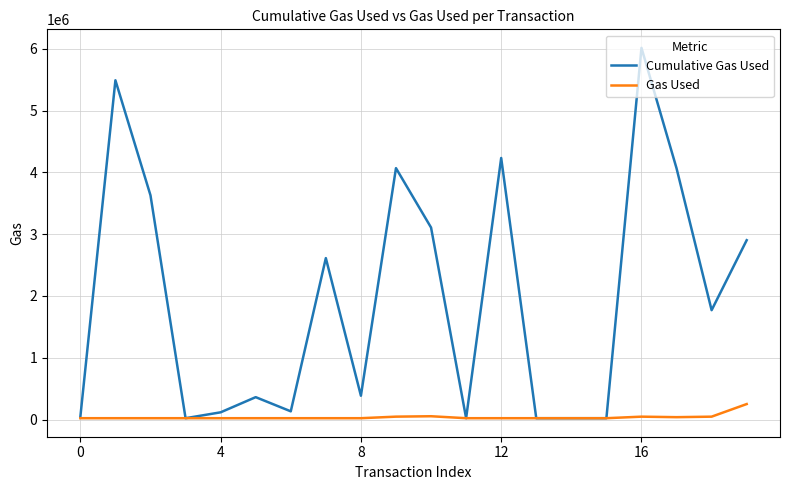

Which series has the widest spread of values?

Cumulative Gas Used